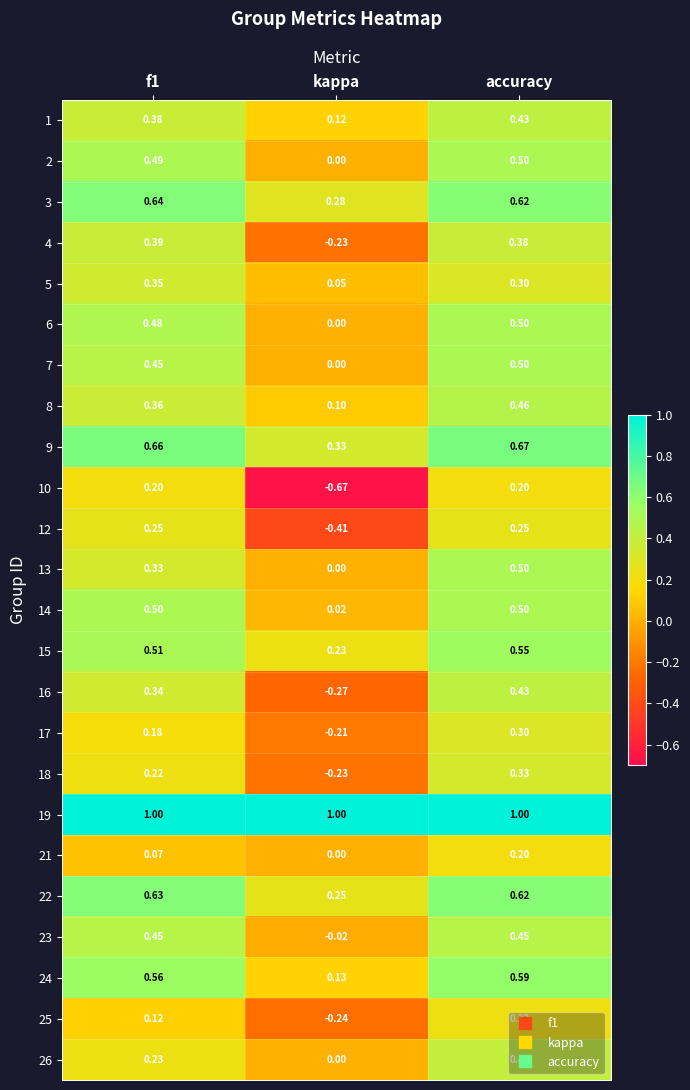

Is the value of 18 at f1 greater than the value of 17 at f1?

Yes